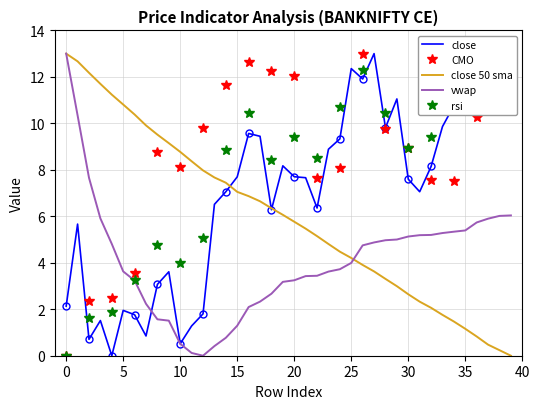

How many values in vwap are above zero?

39